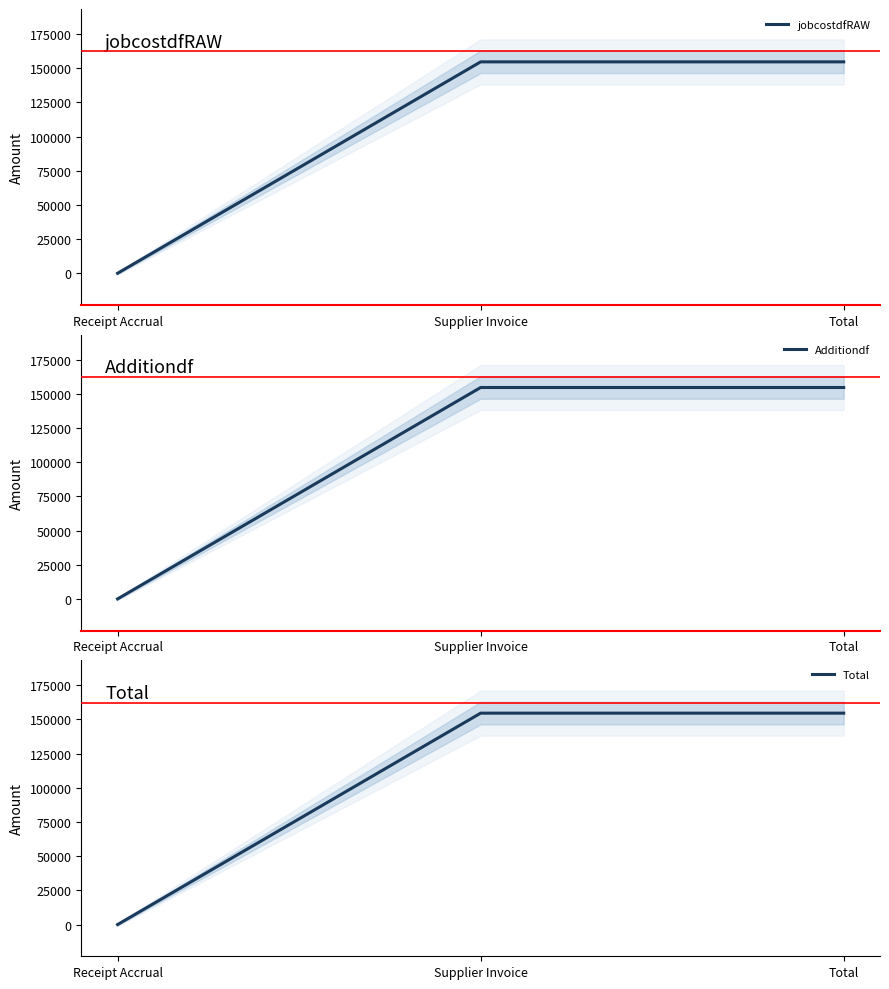

Rank the series by their maximum value, from lowest to highest.

jobcostdfRAW, Additiondf, Total